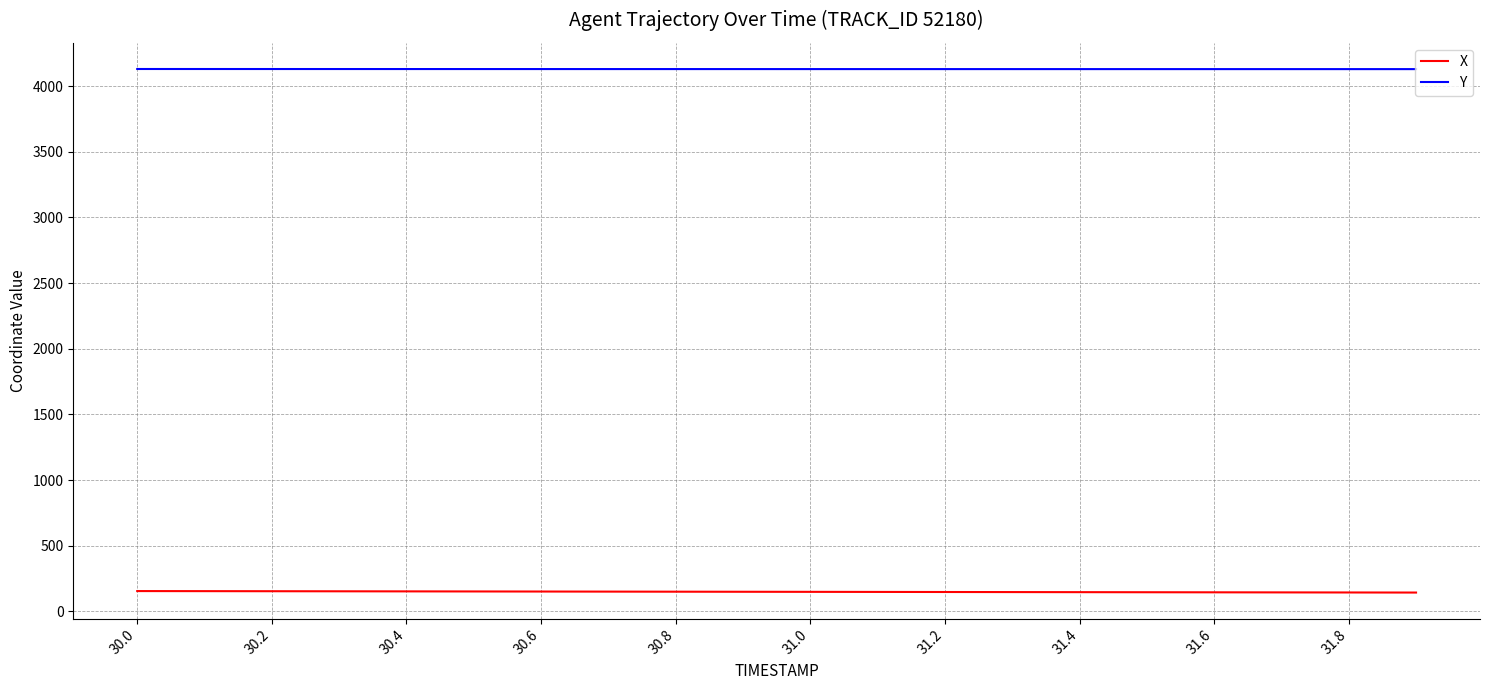

Rank the series by their maximum value, from highest to lowest.

Y, X